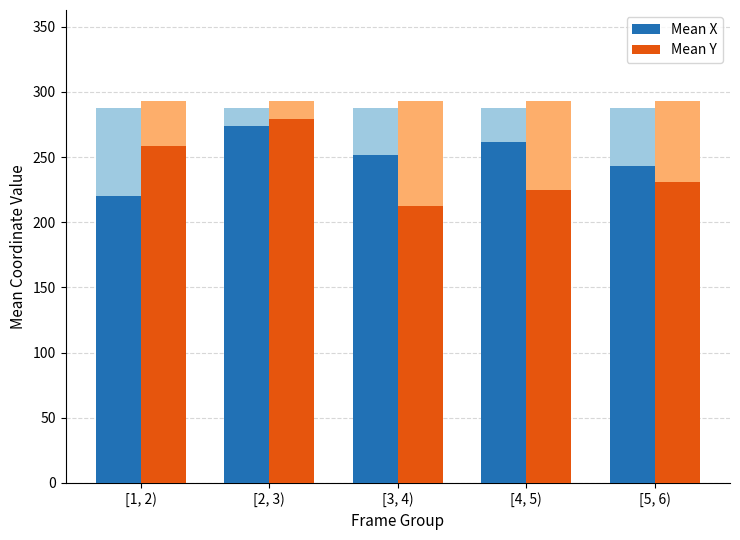

Where is Mean Y nearest to the value 245?

[1, 2)